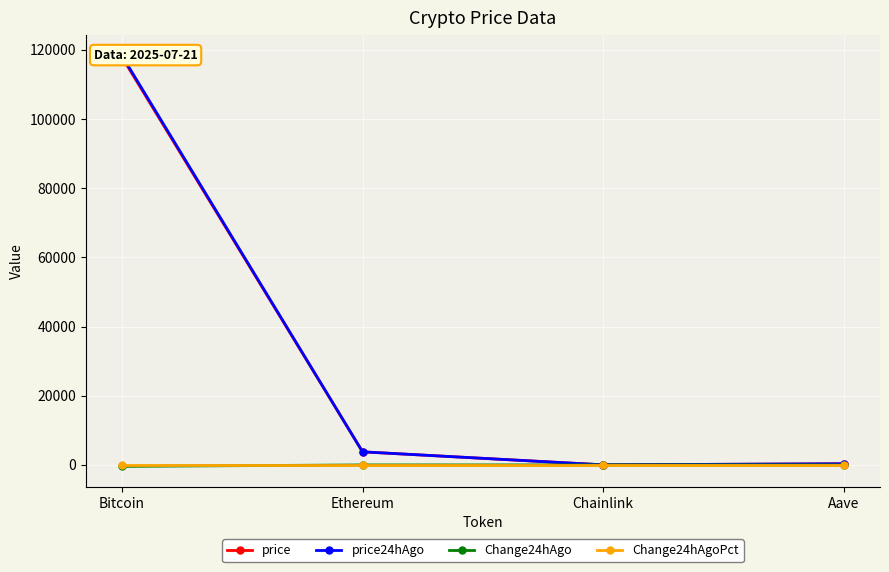

The Change24hAgoPct series shows -0.0 at Bitcoin. True or false?

True